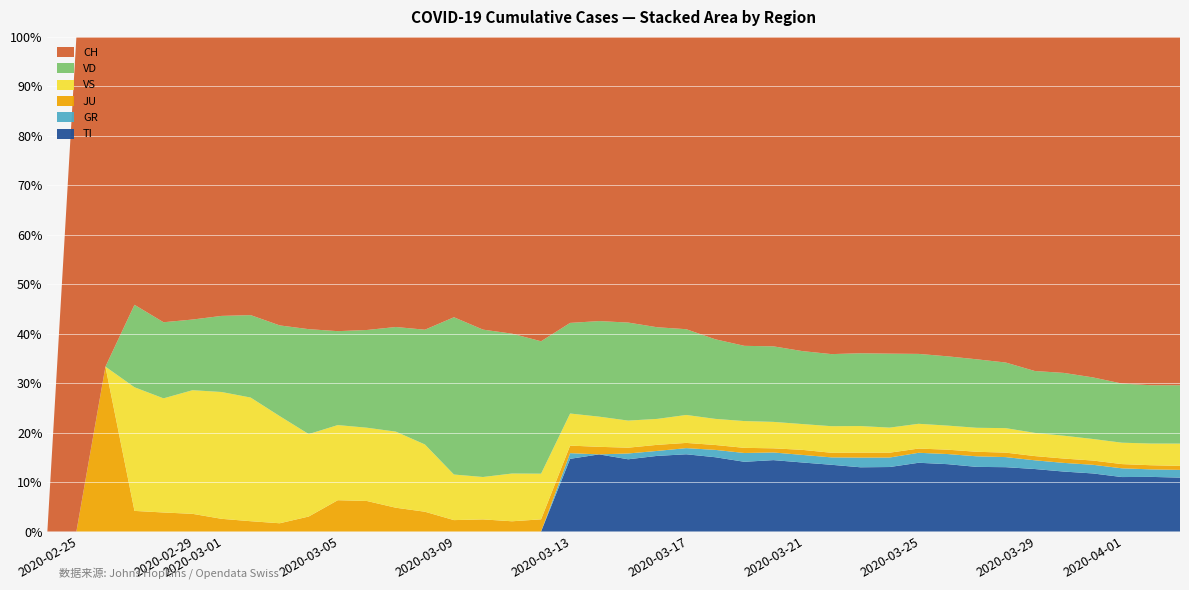

Reading left to right, list all the values displayed in this chart.

TI: 0	0	0	0	0	0	0	0	0	0	0	0	0	0	0	0	0	0	77	92	112	137	163	182	190	224	246	261	285	306	358	386	385	402	415	401	396	374	370	363
GR: 0	0	0	0	0	0	0	0	0	0	0	0	0	0	0	0	0	0	6	0	9	9	13	18	24	24	27	29	43	45	52	58	63	63	58	58	59	60	51	52
JU: 0	0	1	1	1	1	1	1	1	2	5	5	5	5	5	6	6	8	8	9	9	11	11	12	14	13	18	18	22	23	22	25	27	28	28	29	29	29	28	27
VS: 0	0	0	6	6	7	10	12	13	11	12	12	16	17	20	21	28	30	34	36	42	47	59	64	73	83	92	104	118	119	129	138	143	153	154	153	147	147	147	150
VD: 0	0	0	4	4	4	6	8	11	14	15	16	22	29	69	73	82	87	96	114	152	166	181	195	205	237	260	282	323	351	364	397	408	410	411	420	420	406	395	393
CH: 0	1	2	13	15	16	22	27	35	39	47	48	61	74	123	145	174	200	303	339	443	526	617	741	842	971	1120	1241	1404	1503	1651	1831	1921	2035	2219	2248	2322	2381	2360	2346